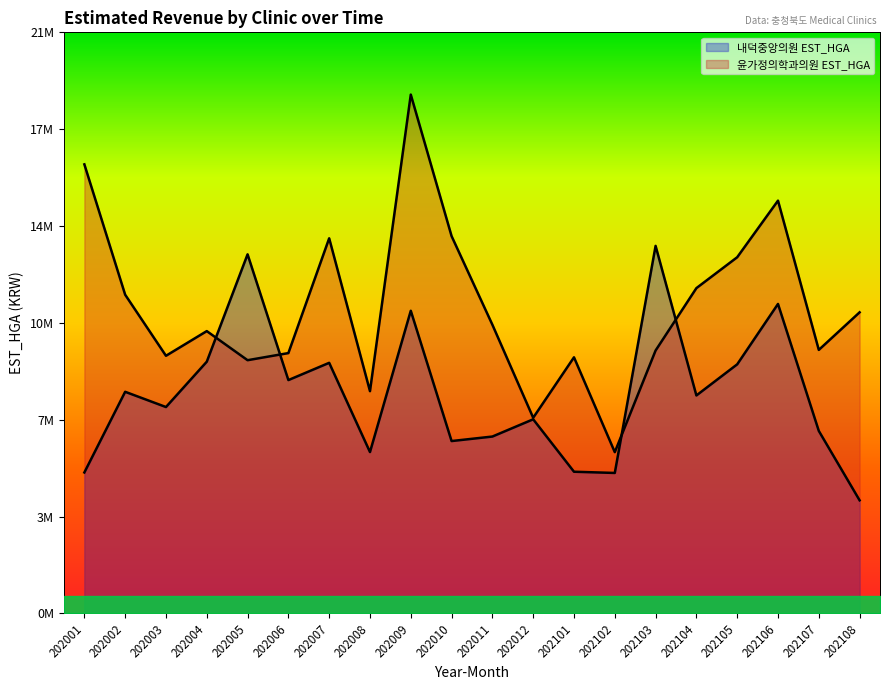

What is the difference between the second highest and minimum values in the 윤가정의학과의원 EST_HGA series?

10696293